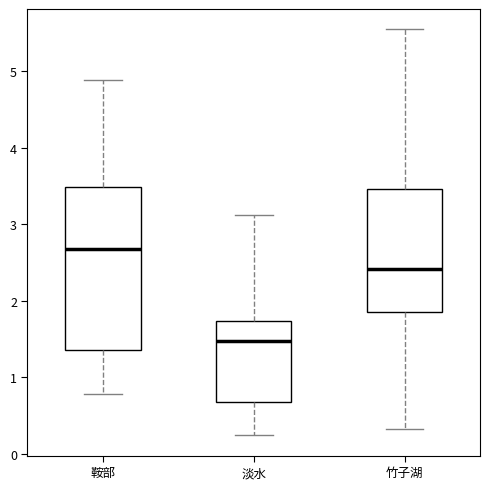

Where does the upper whisker of the box for 竹子湖 end on the y-axis? The values are not printed on the chart, so give them approximately, as read against the axis.

5.5